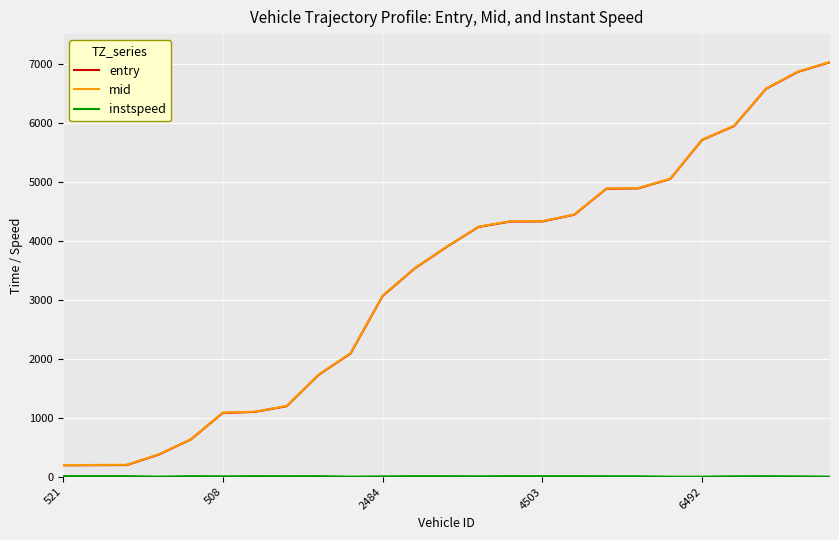

What is the minimum value for entry?

197.6